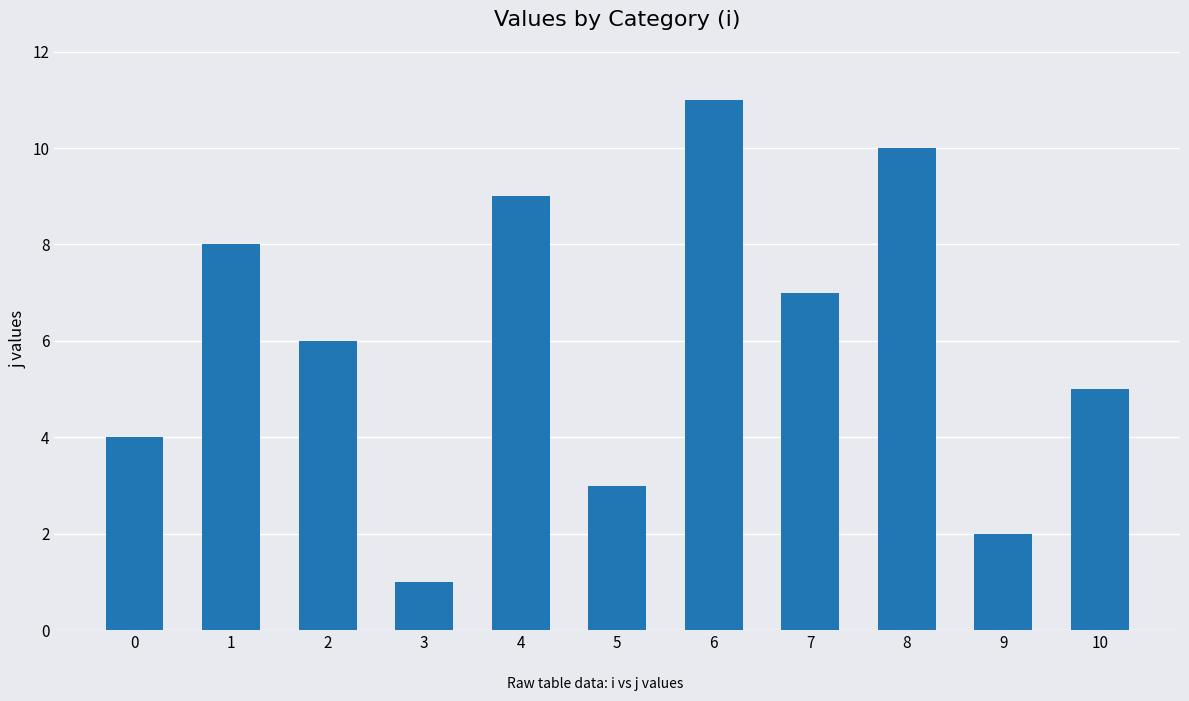

Reading left to right, extract all data points from this chart.

4	8	6	1	9	3	11	7	10	2	5